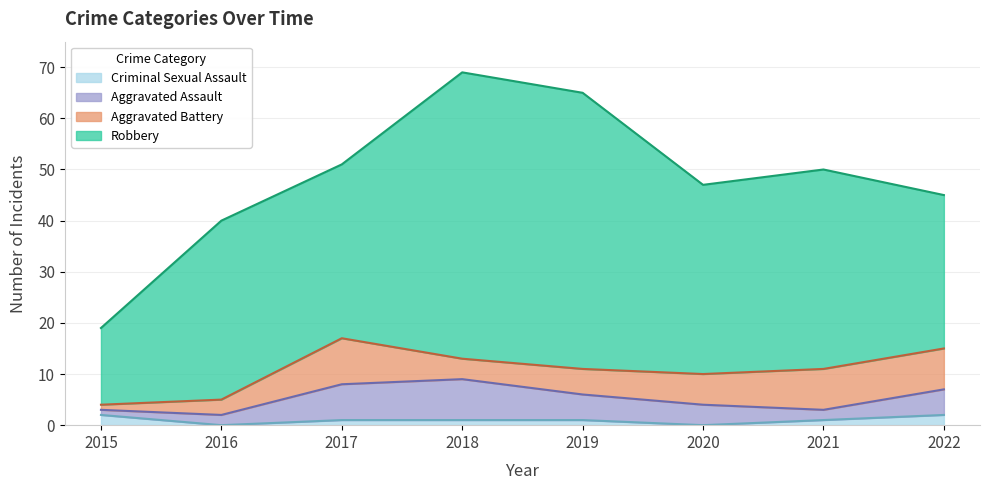

Reading left to right, extract all data points from this chart.

Aggravated Assault: 1	2	7	8	5	4	2	5
Aggravated Battery: 1	3	9	4	5	6	8	8
Criminal Sexual Assault: 2	0	1	1	1	0	1	2
Robbery: 15	35	34	56	54	37	39	30